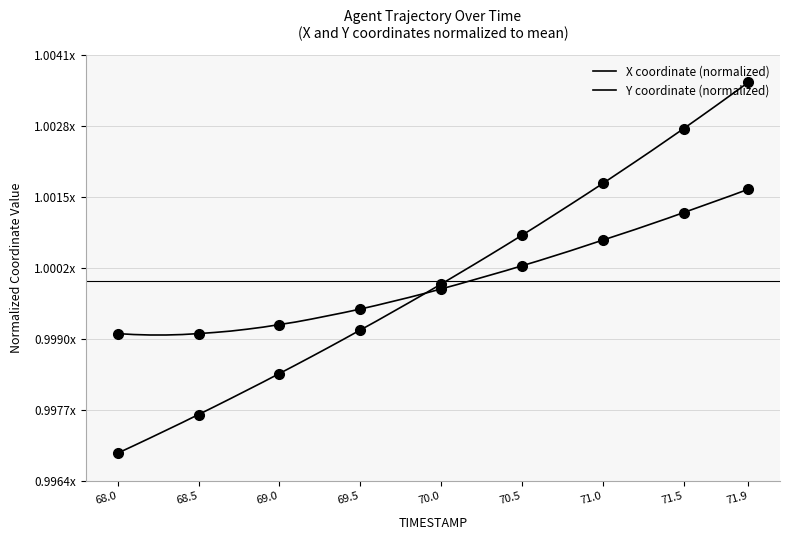

How many times do Y coordinate (normalized) and X coordinate (normalized) cross each other?

1